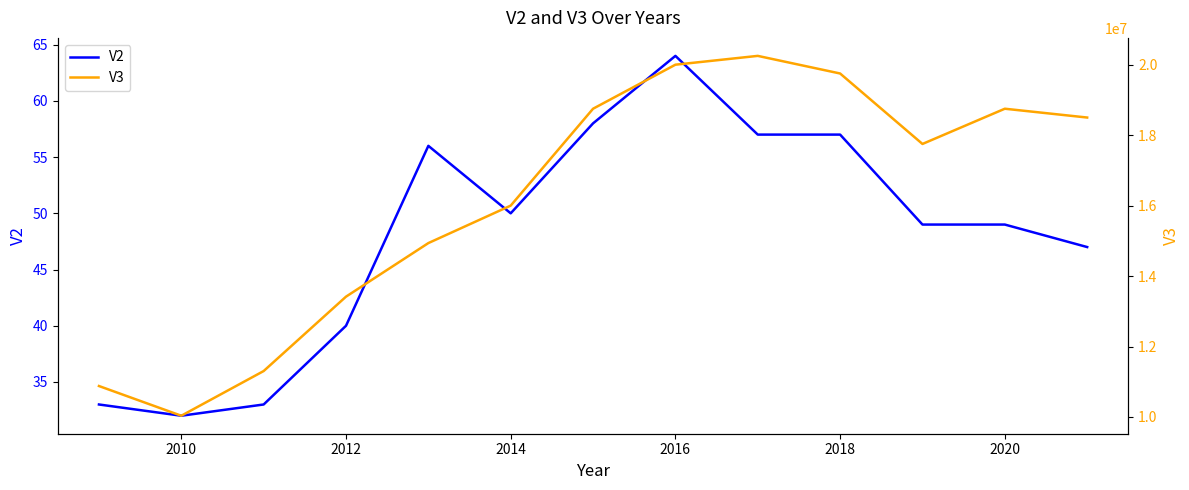

At which label does V2 reach its minimum?

2010